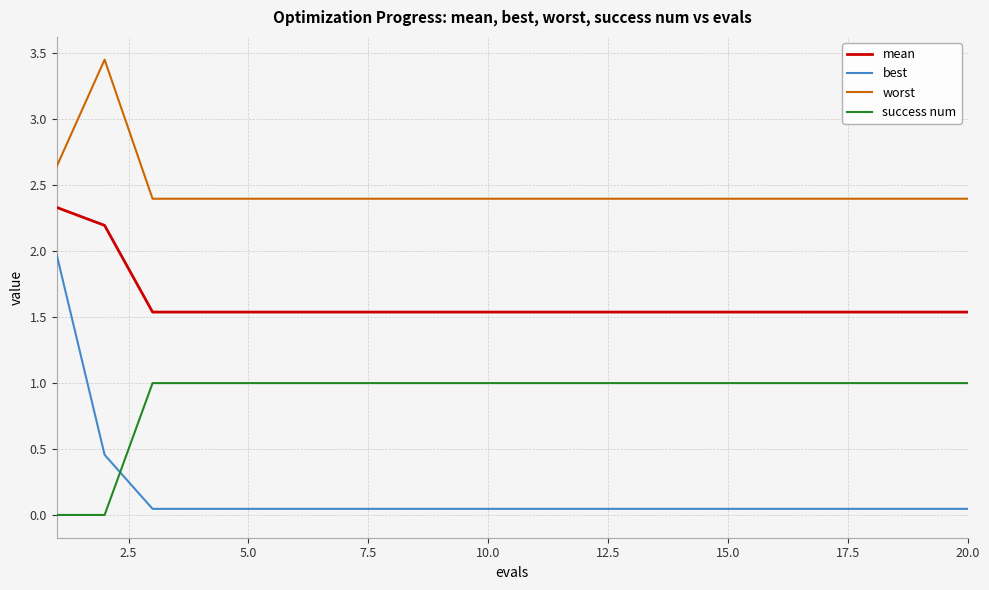

Does the chart have visible grid lines?

Yes